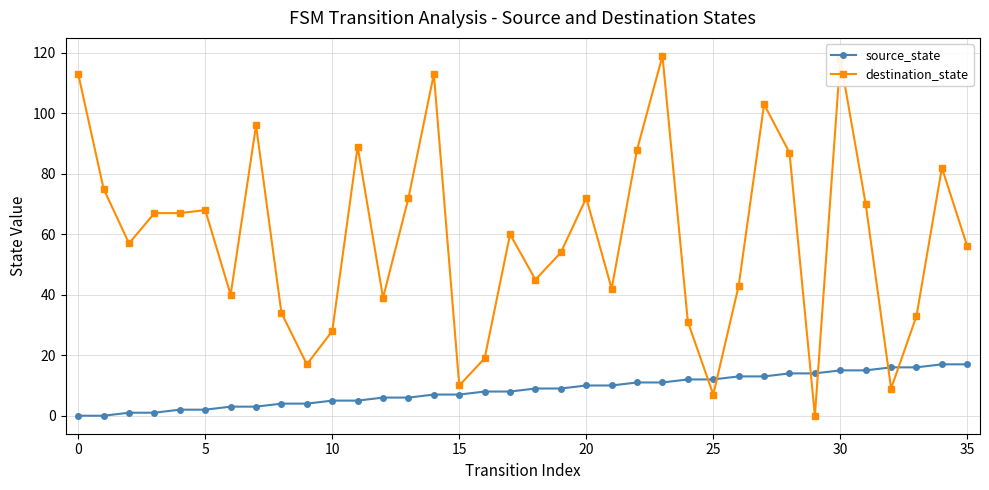

Which series ends up on top after the final intersection of destination_state and source_state?

destination_state